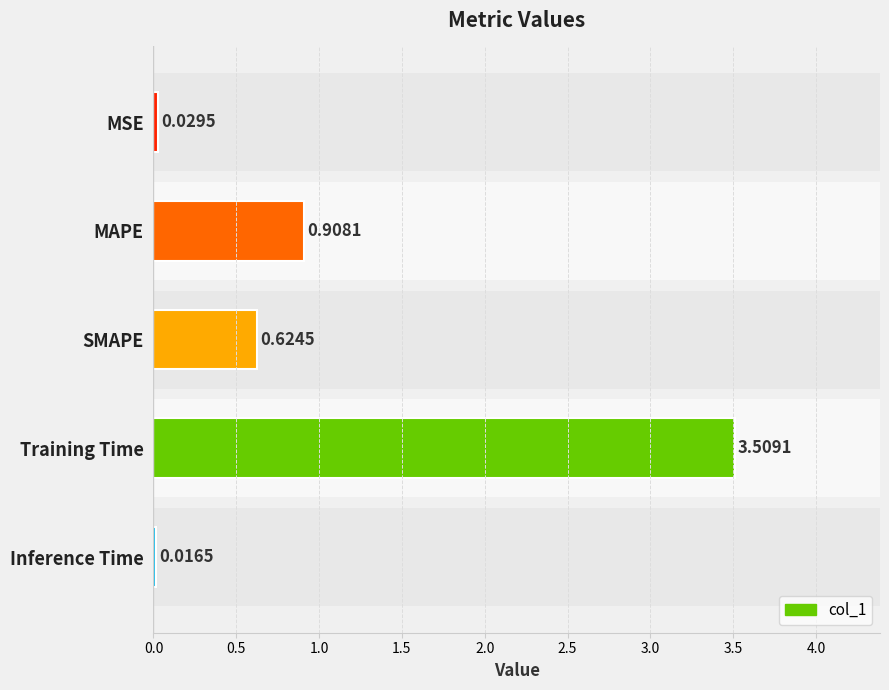

What is the difference between the maximum and minimum values?

3.5